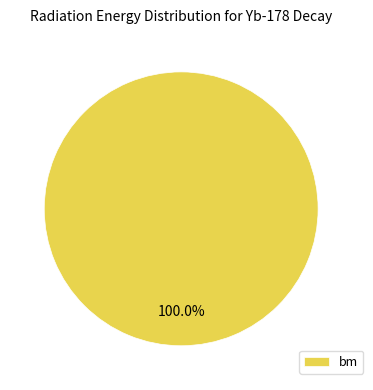

Rank the categories by value from highest to lowest.

bm